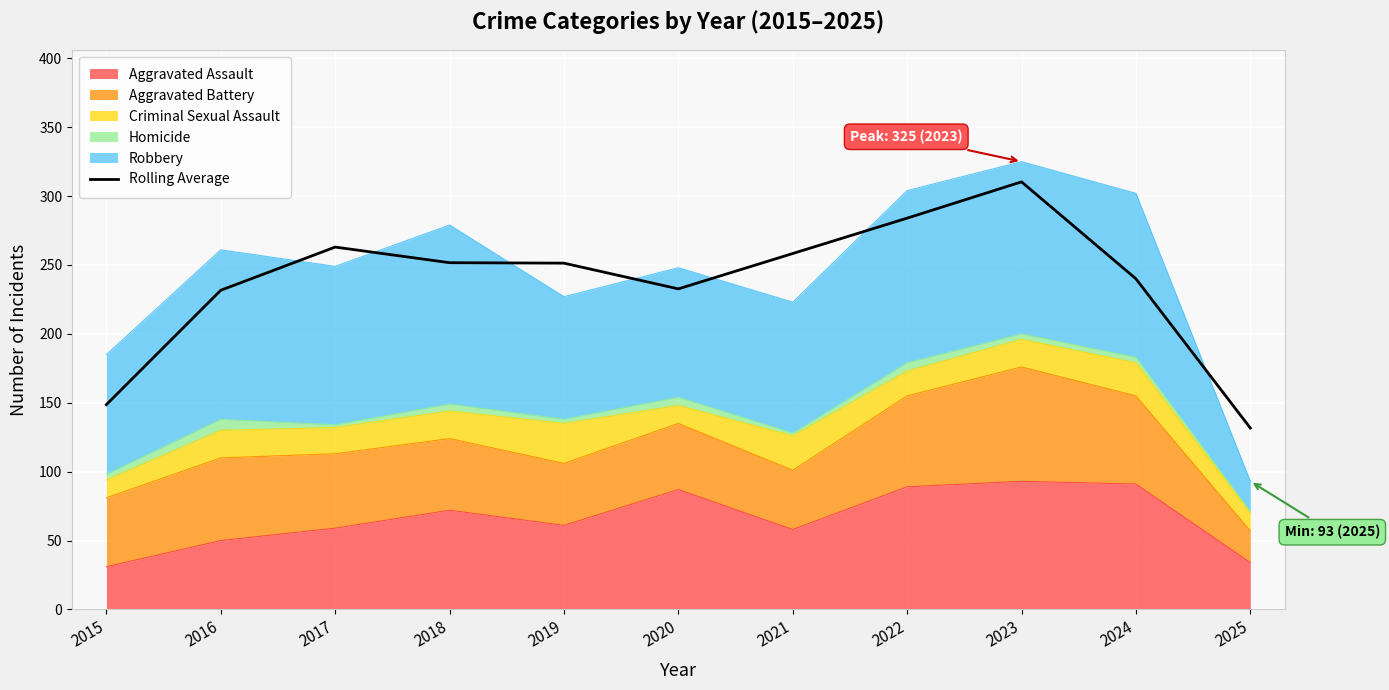

Reading right to left, what are all the values shown in this chart?

2025=131.7	2024=240.0	2023=310.3	2022=284.0	2021=258.3	2020=232.7	2019=251.3	2018=251.7	2017=263.0	2016=231.7	2015=148.7